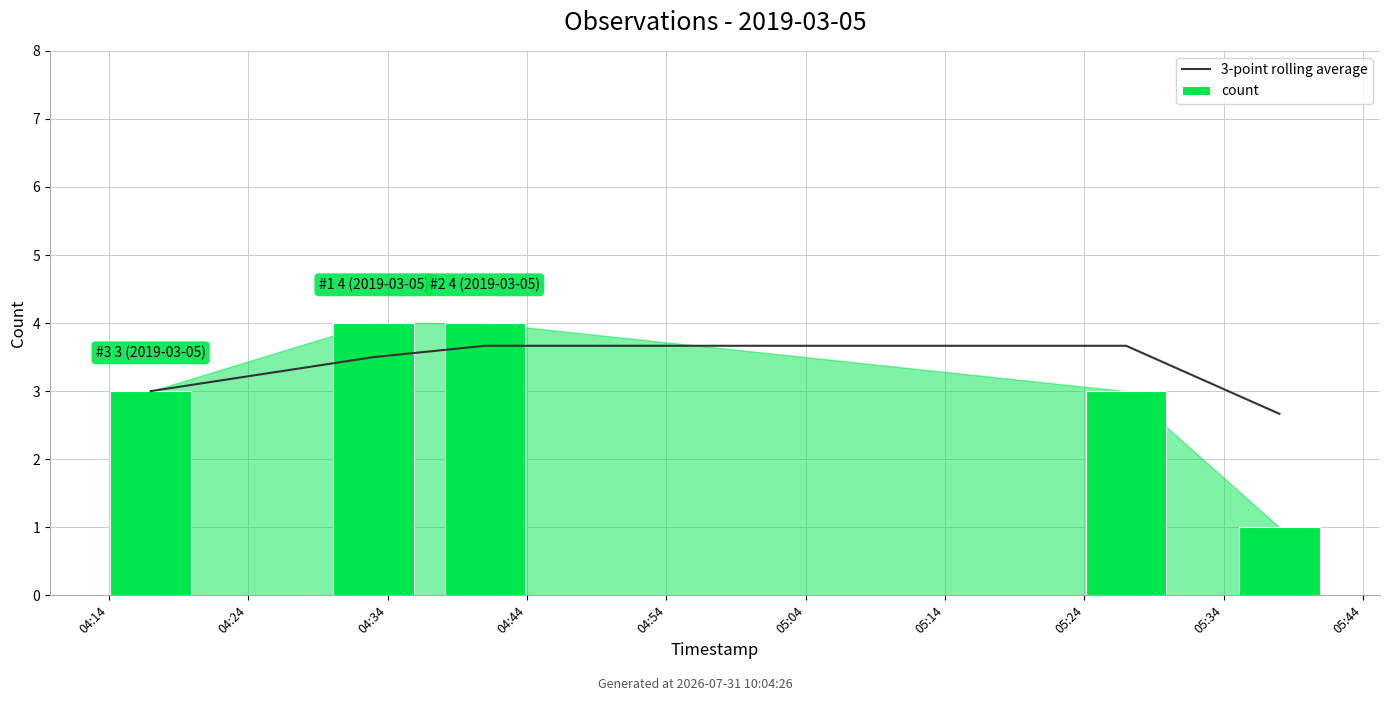

How many groups of bars are there?

5